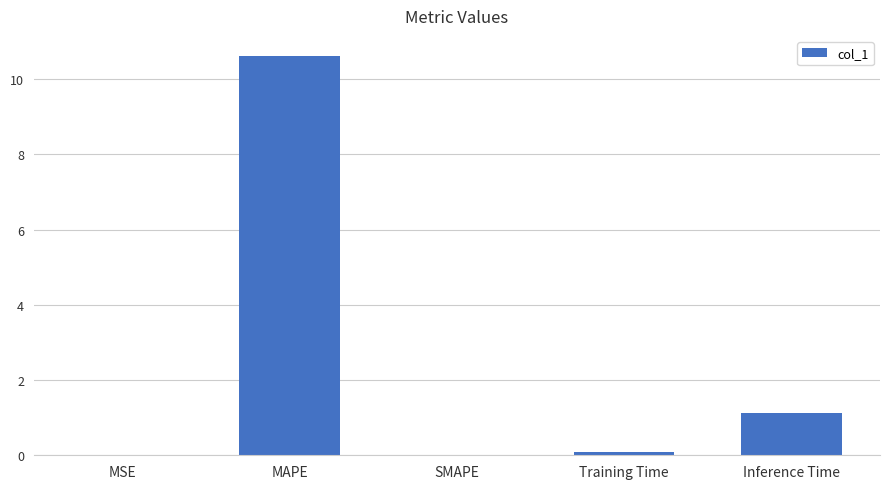

What is the sum of the values at MAPE and Training Time?

10.7